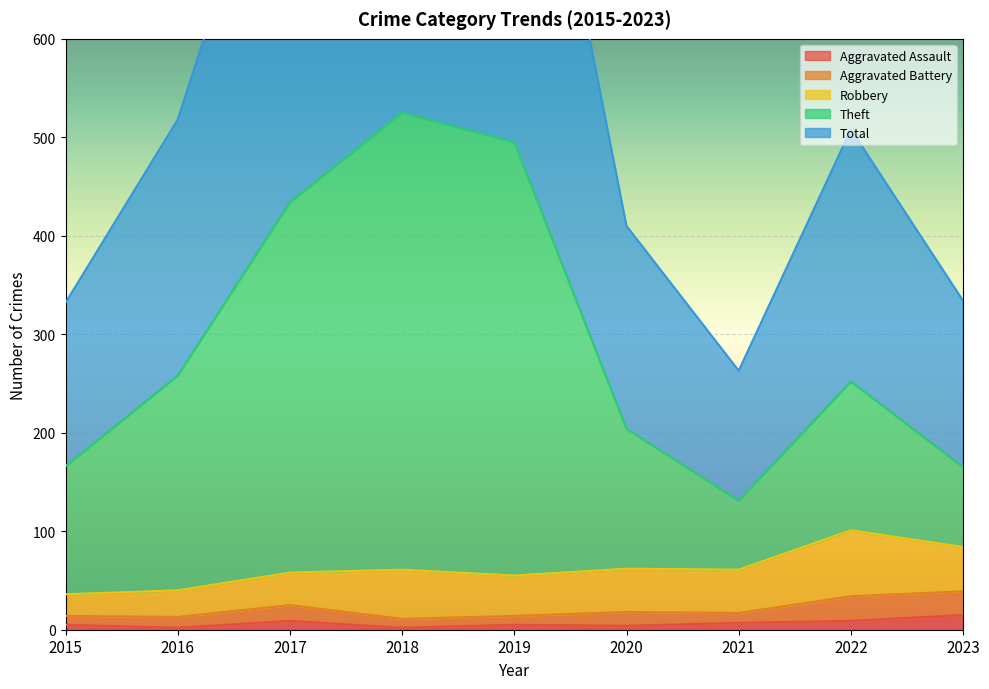

Between 2016 and 2019, which is larger?

2019